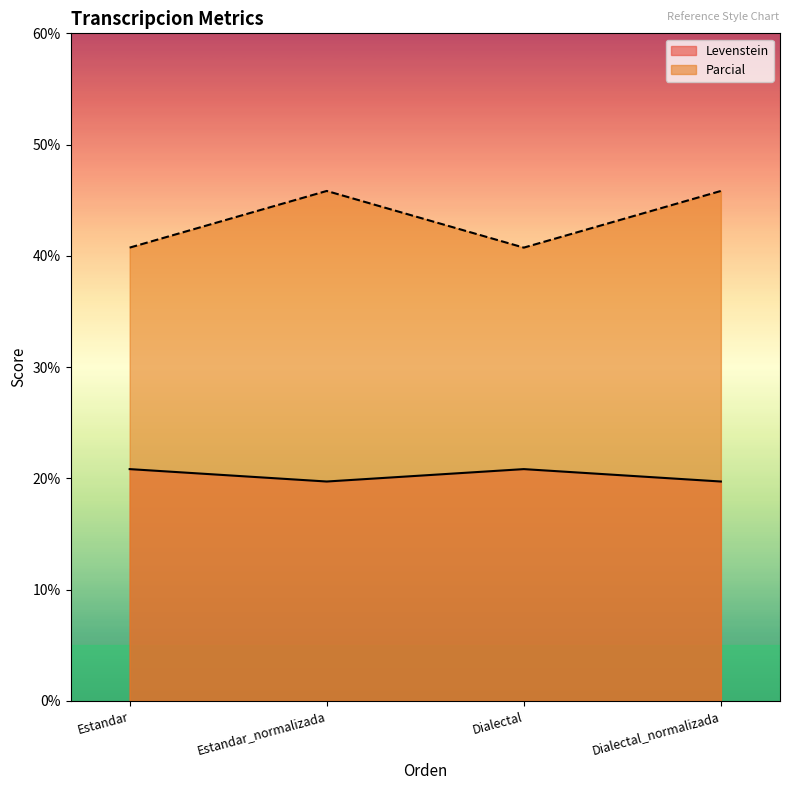

The value of Parcial at Estandar_normalizada is 67.1. True or false?

False